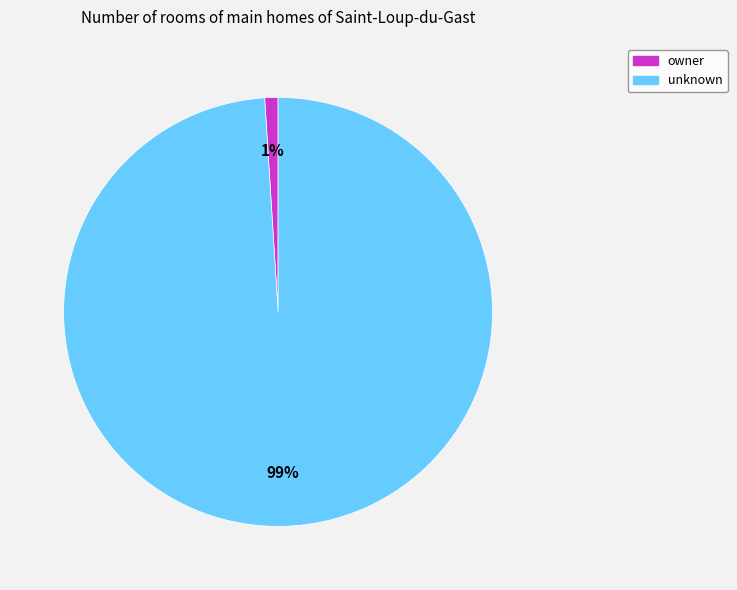

Is it true that unknown is 91% of the pie?

False